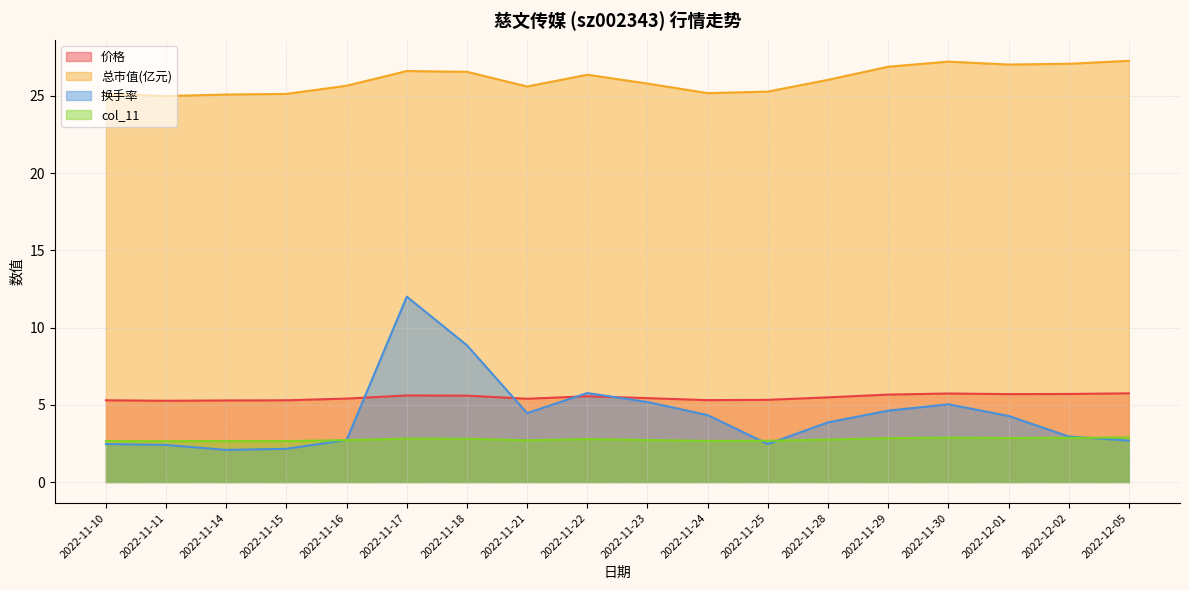

Which series has the widest spread of values?

换手率